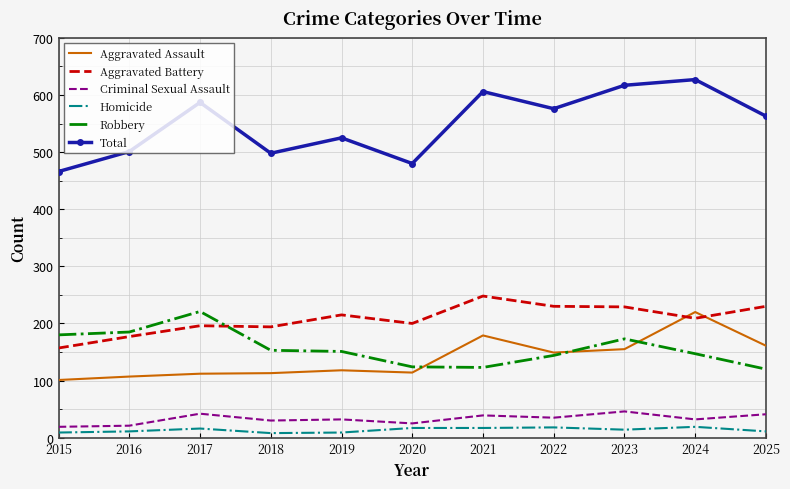

At which category does the chart reach its peak across all series?

2024